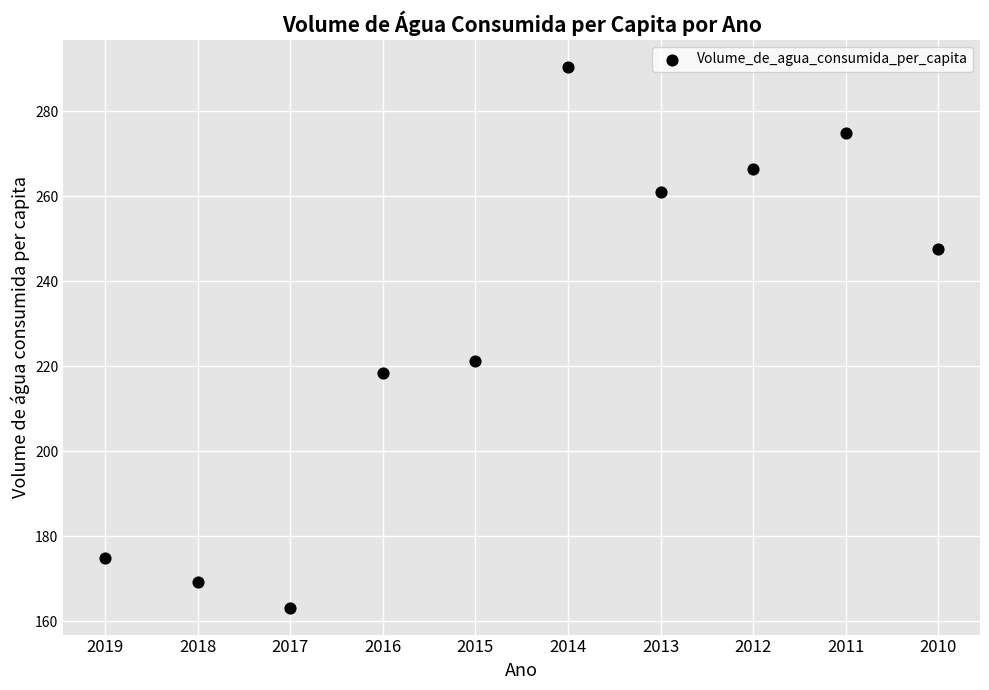

What Y value in the scatter plot is closest to 226?

221.2